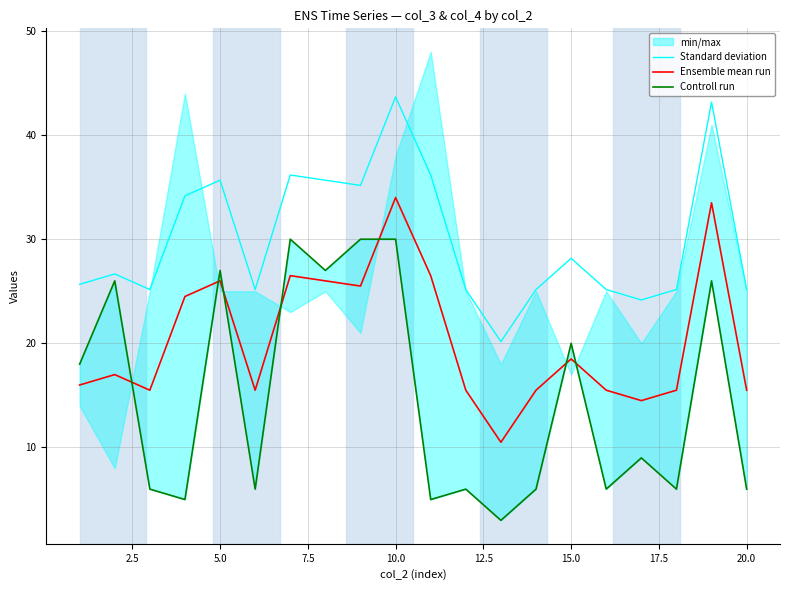

True or false: Ensemble mean run has more than 1 interior local peaks.

True